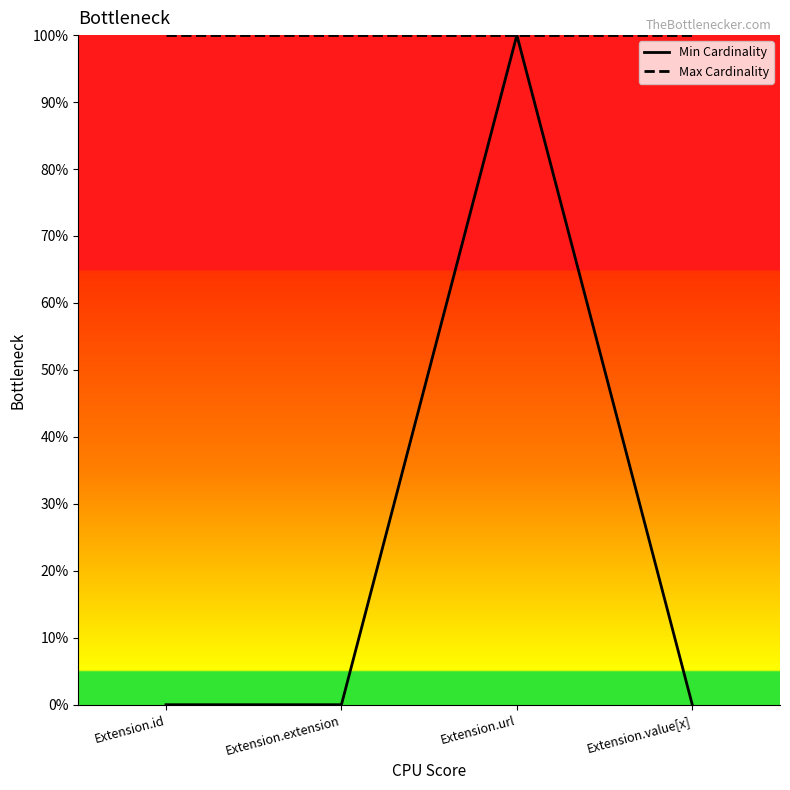

What is the total value across all series at Extension.id?

100